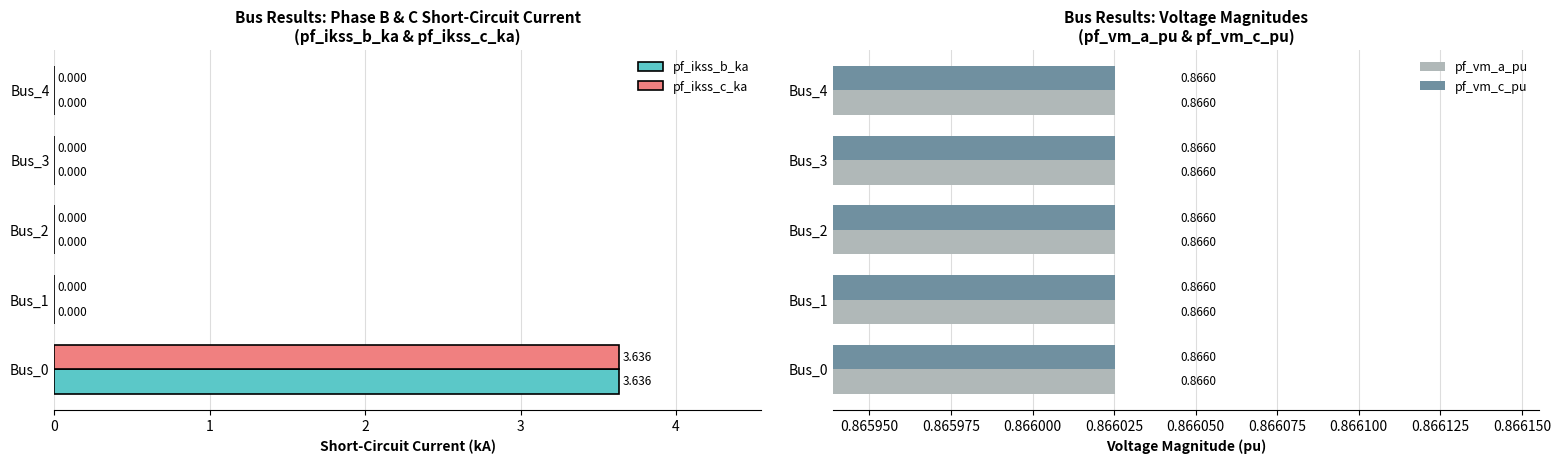

At how many categories does at least one series exceed 3?

1